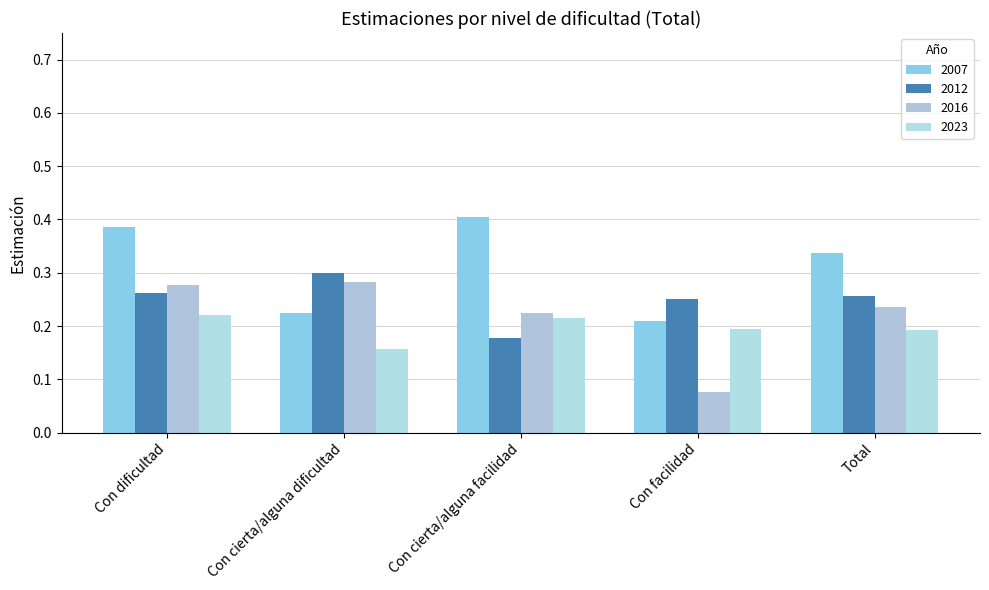

True or false: 2016 has a value of 0.4 at Total.

False